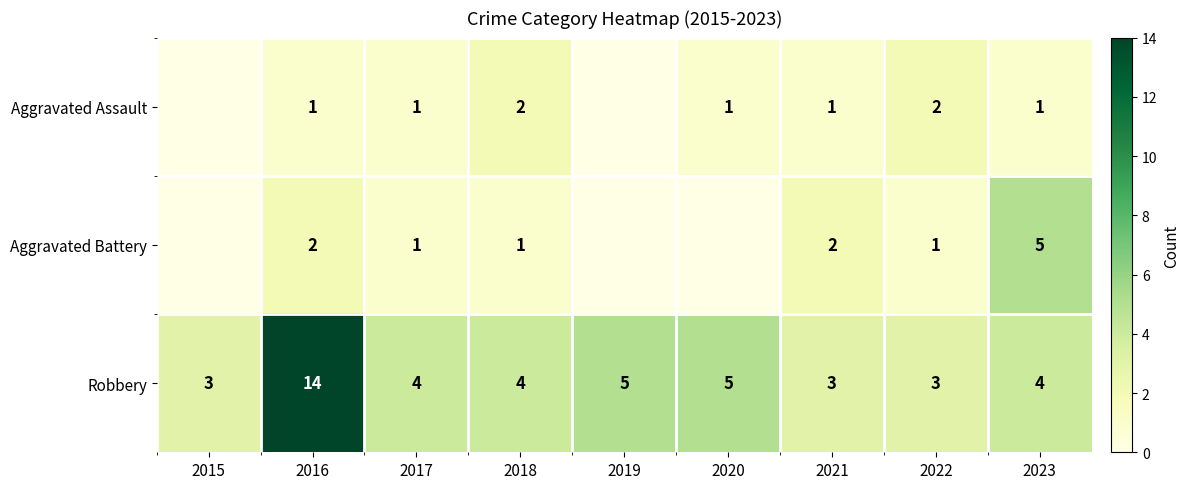

True or false: Aggravated Battery has a value of 3 at 2016.

False